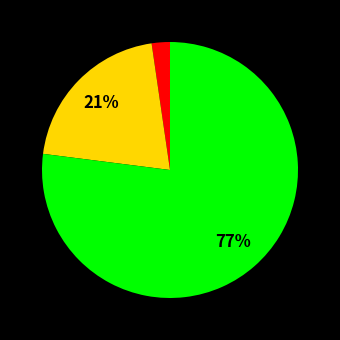

To the nearest percent, what is the average slice percentage?

33%